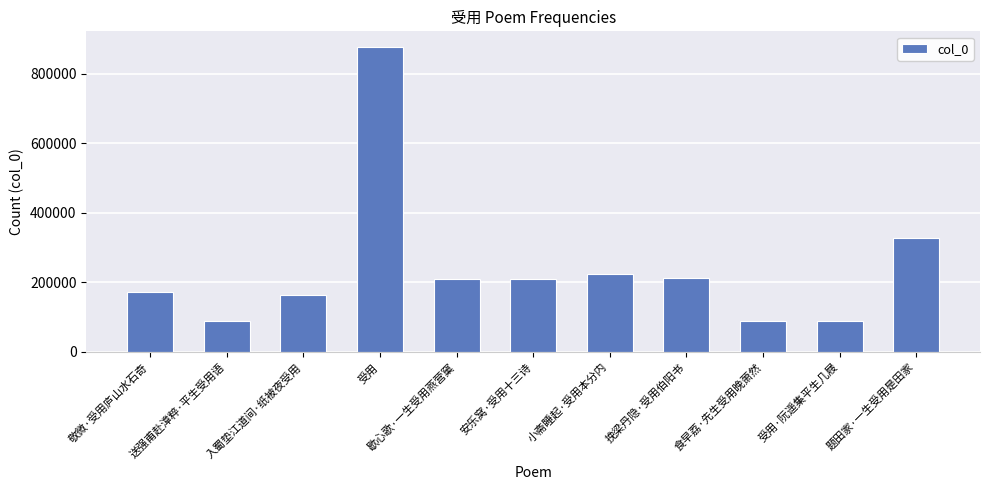

At which label does the data first exceed 210417?

受用